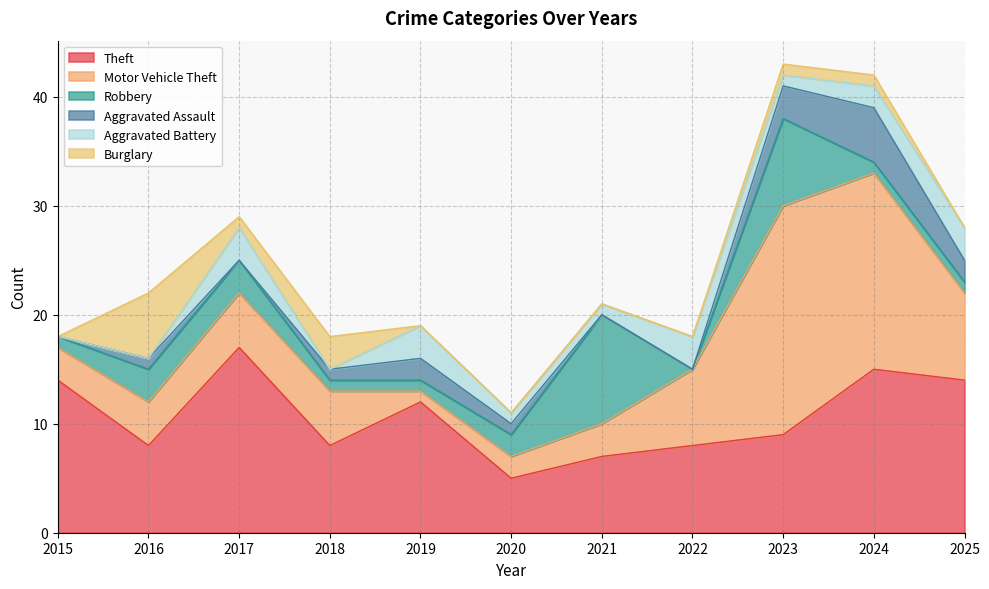

Where is the first local minimum for Motor Vehicle Theft?

2019